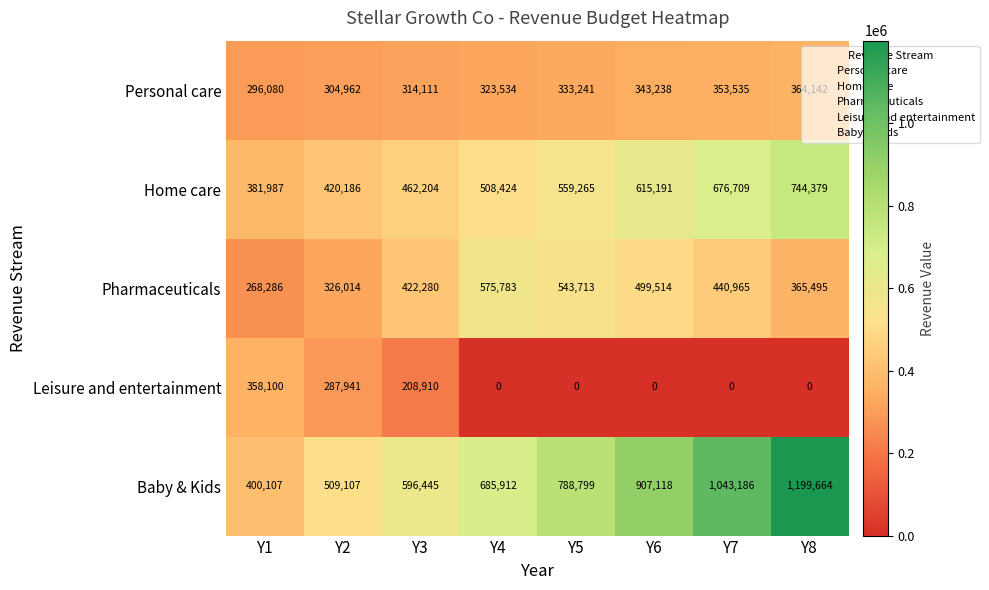

How many data points does each series have?

8